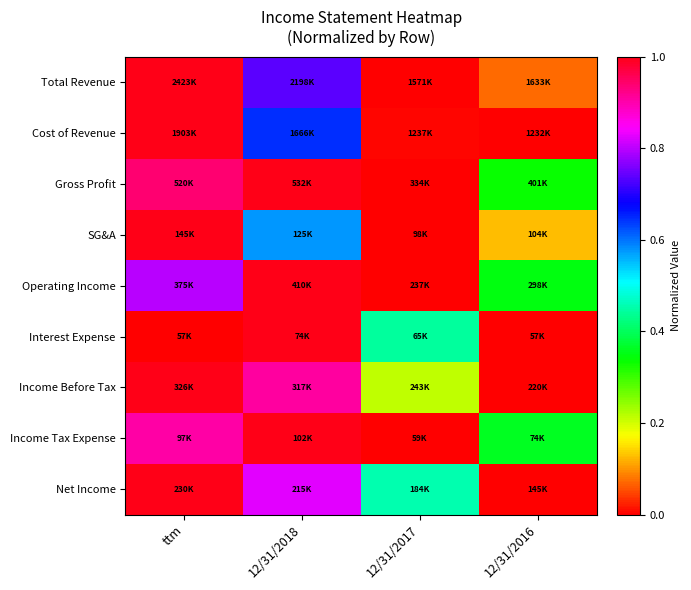

Reading right to left, what are all the values shown in this chart?

Total Revenue: 12/31/2016=0.1	12/31/2017=0.0	12/31/2018=0.7	ttm=1.0
Cost of Revenue: 12/31/2016=0.0	12/31/2017=0.0	12/31/2018=0.6	ttm=1.0
Gross Profit: 12/31/2016=0.3	12/31/2017=0.0	12/31/2018=1.0	ttm=0.9
SG&A: 12/31/2016=0.1	12/31/2017=0.0	12/31/2018=0.6	ttm=1.0
Operating Income: 12/31/2016=0.4	12/31/2017=0.0	12/31/2018=1.0	ttm=0.8
Interest Expense: 12/31/2016=0.0	12/31/2017=0.4	12/31/2018=1.0	ttm=0.0
Income Before Tax: 12/31/2016=0.0	12/31/2017=0.2	12/31/2018=0.9	ttm=1.0
Income Tax Expense: 12/31/2016=0.4	12/31/2017=0.0	12/31/2018=1.0	ttm=0.9
Net Income: 12/31/2016=0.0	12/31/2017=0.5	12/31/2018=0.8	ttm=1.0